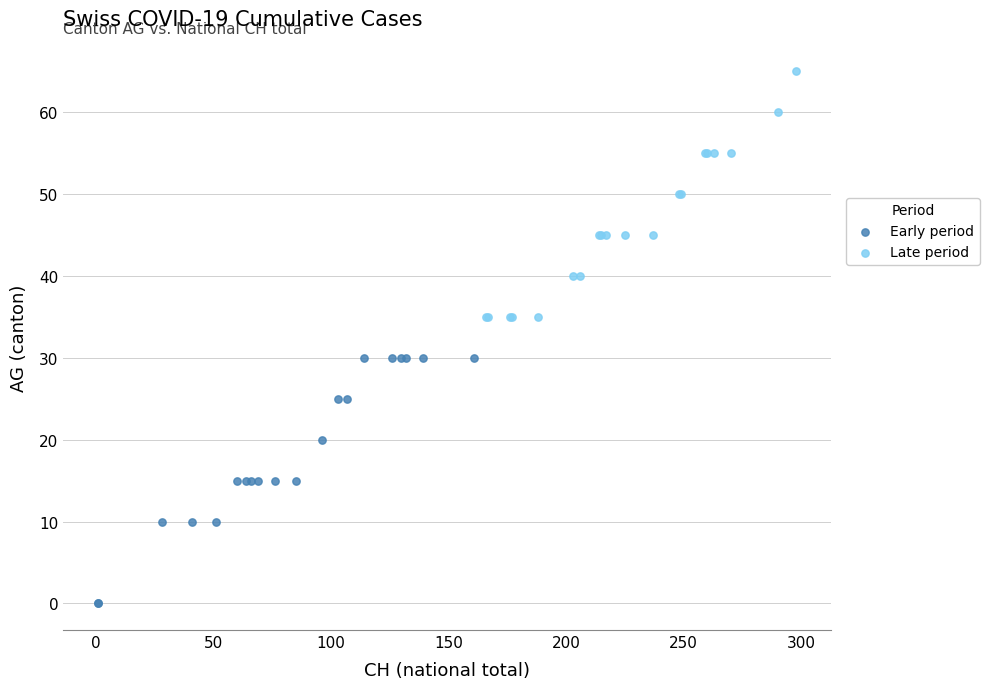

What are all the series names shown in the legend?

Early period, Late period